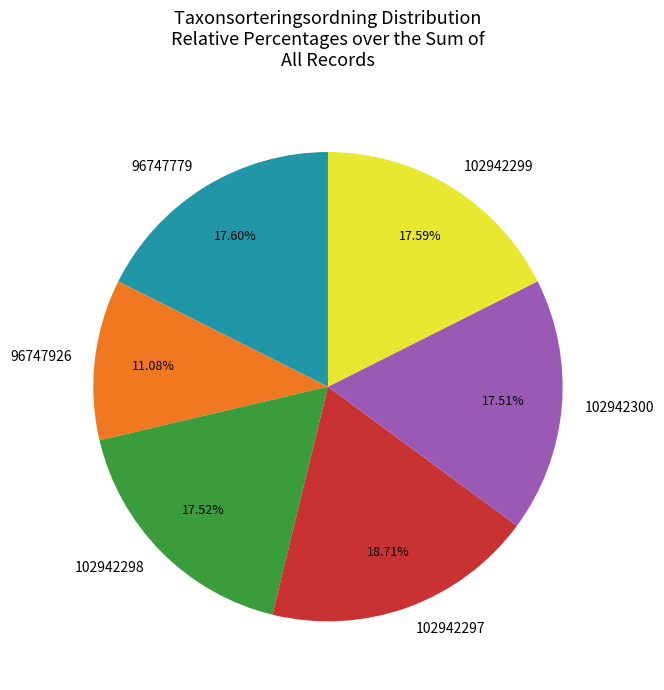

Does 102942299 account for over 50% of the chart?

No